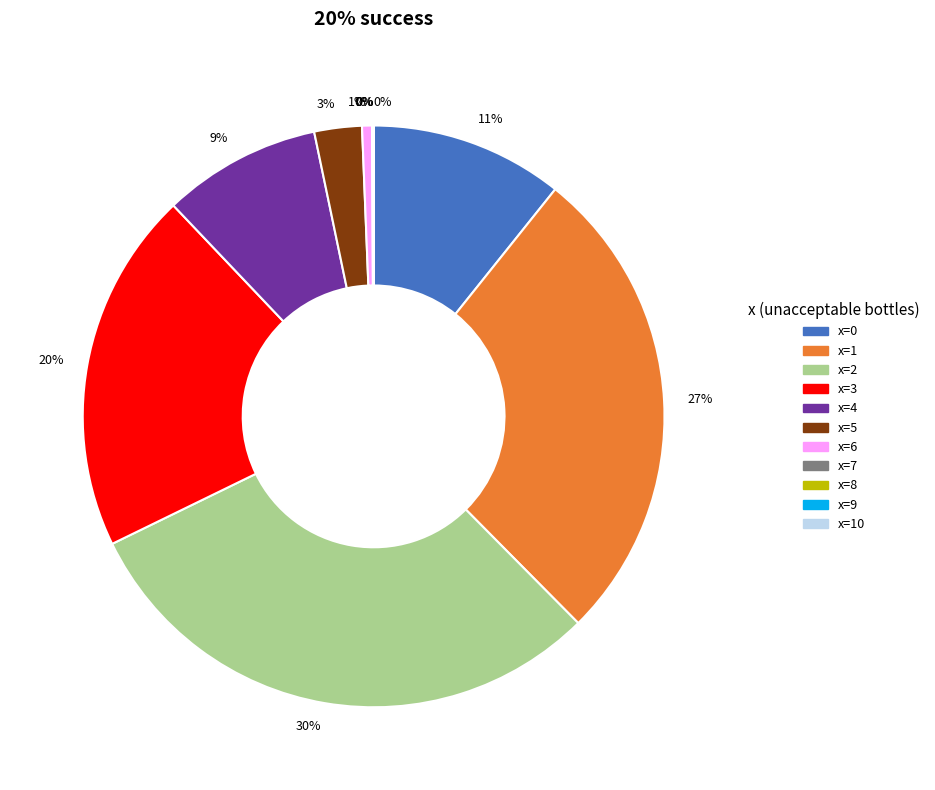

To the nearest percent, what is the combined percentage of x=10 and x=1?

27%